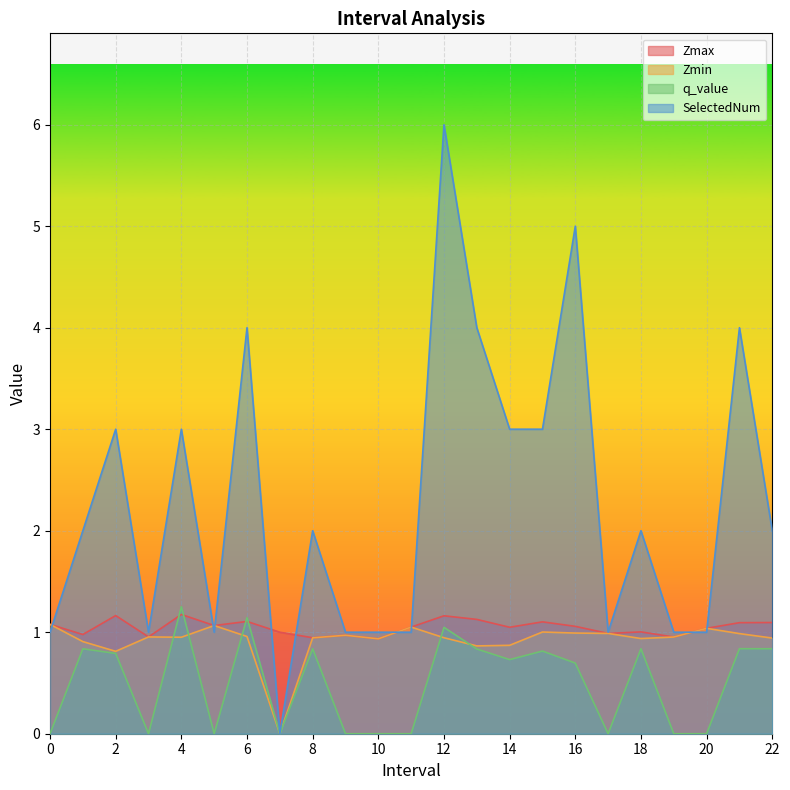

After their last crossing, which series has the higher values: Zmin or SelectedNum?

SelectedNum